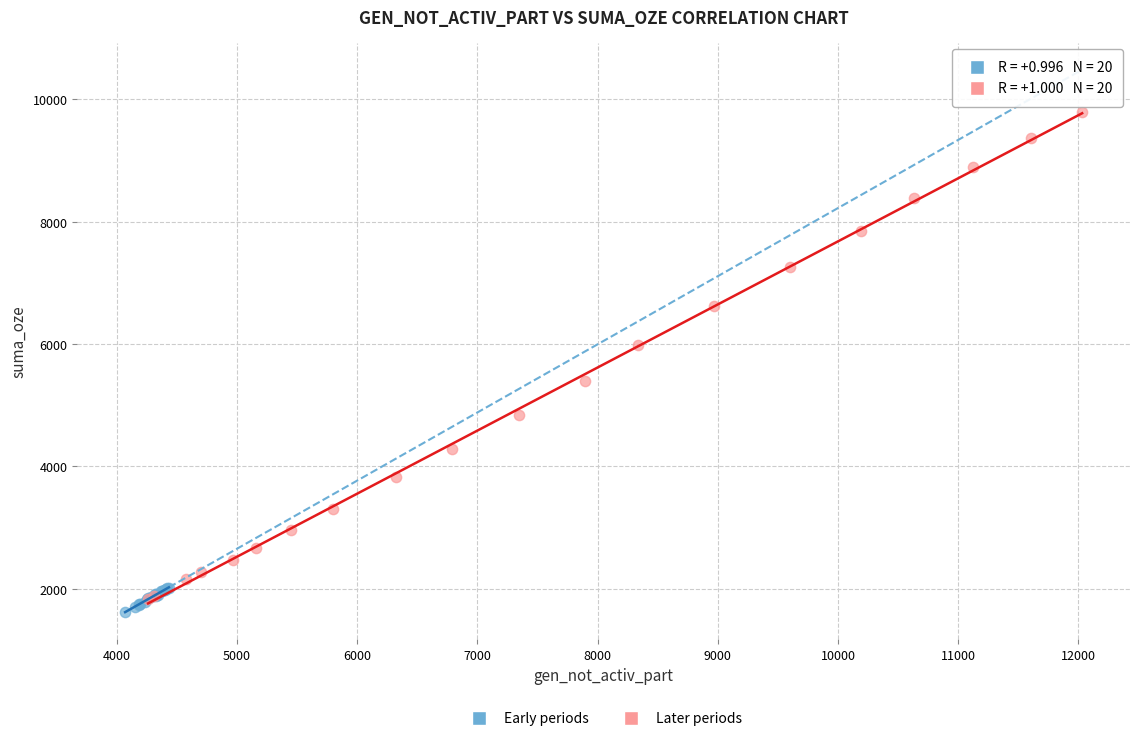

Which series has the largest Y range (max minus min)?

Later periods